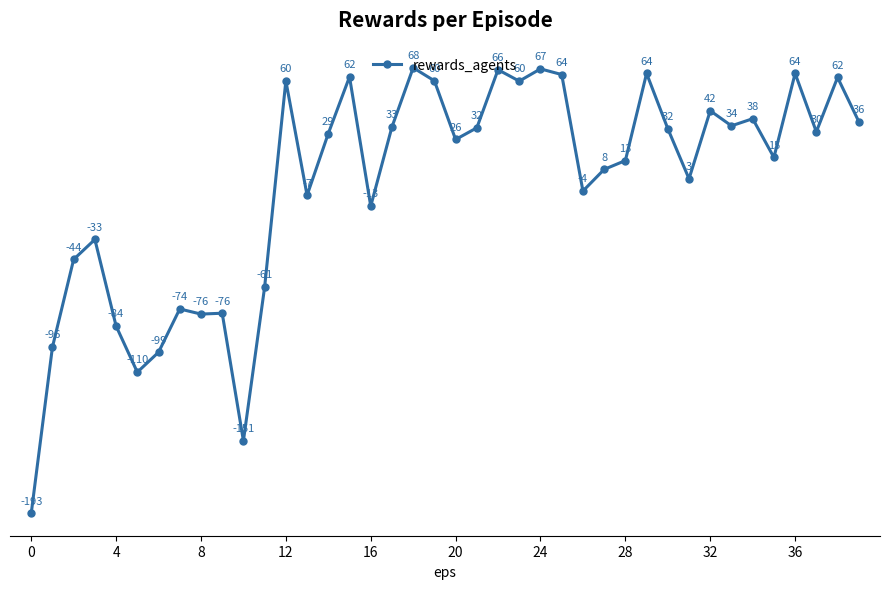

What is the value of the 38th point from the left?

30.2